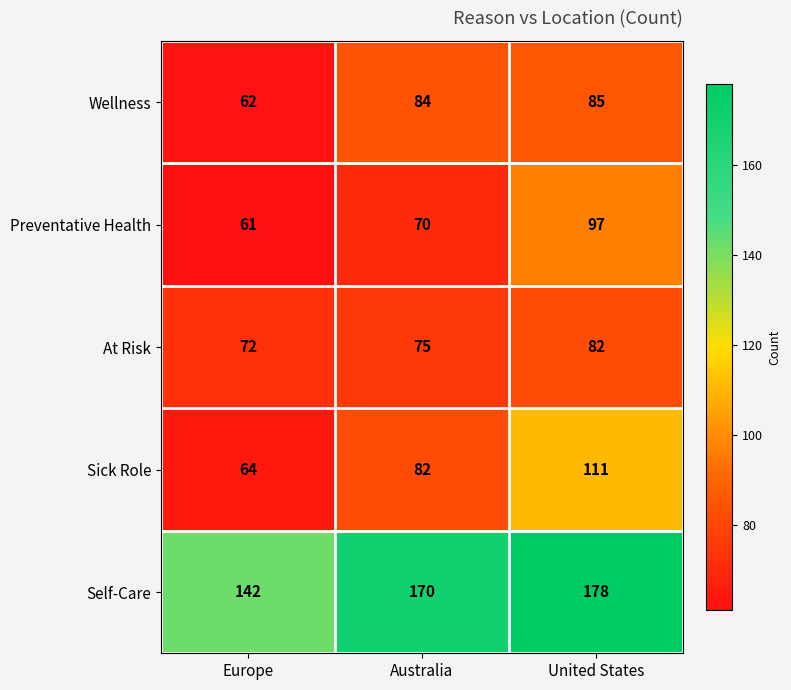

What is the spread (max minus min) of values at United States?

96